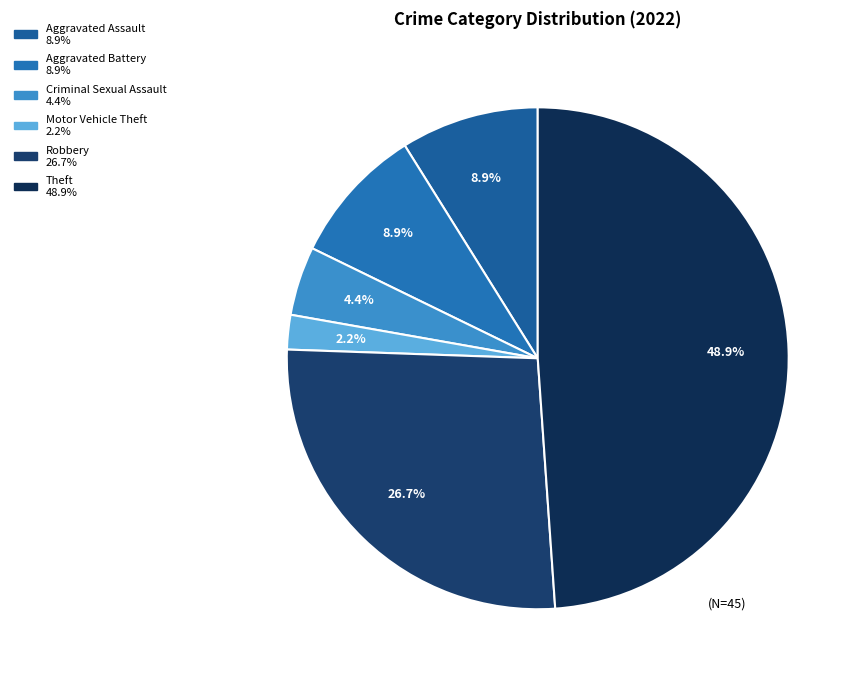

How many slices are in this pie chart?

6